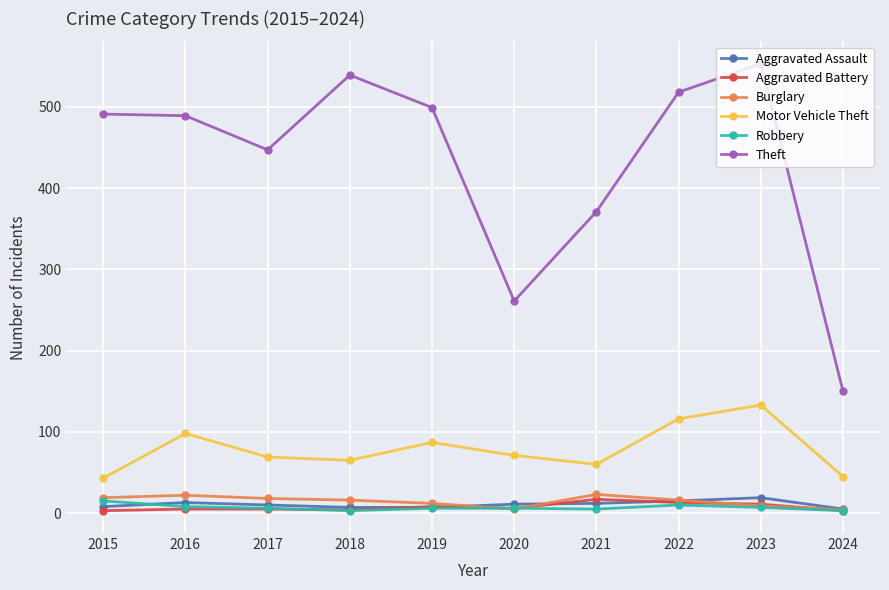

What is the minimum value for Aggravated Battery?

3